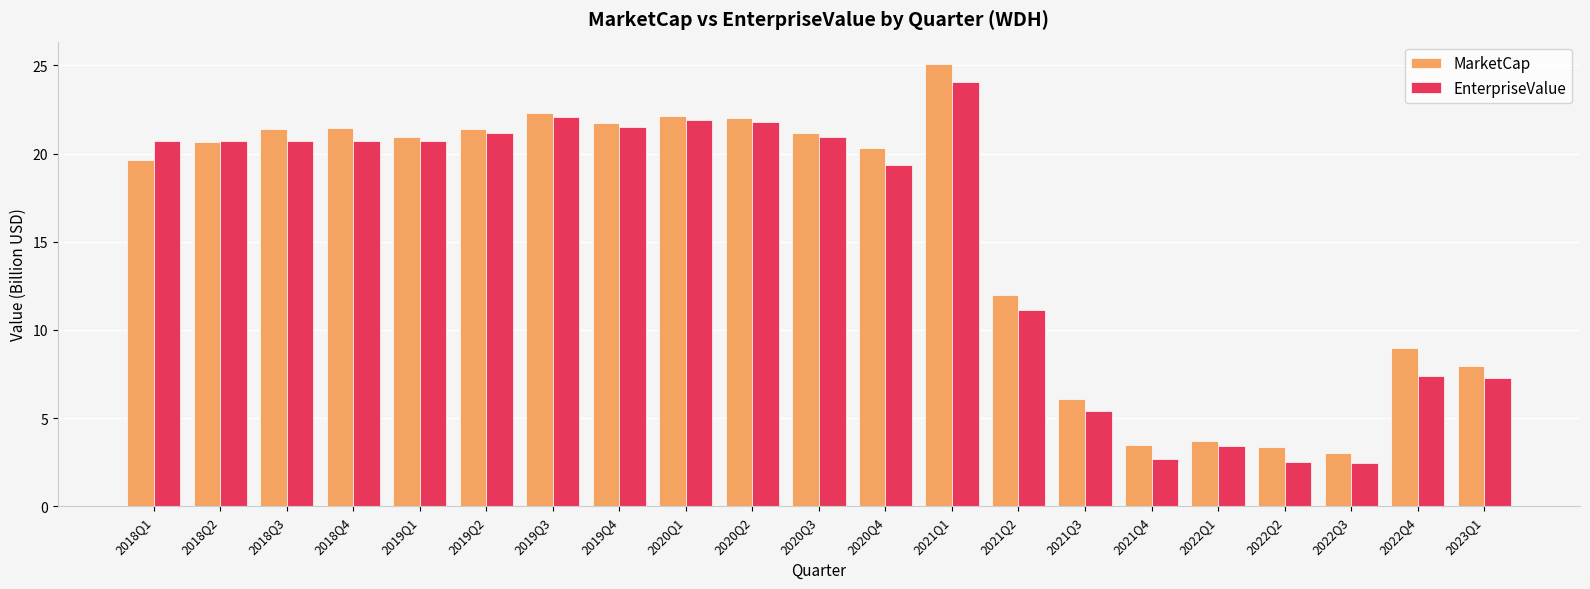

What is the total value across all series at 2019Q3?

44.4